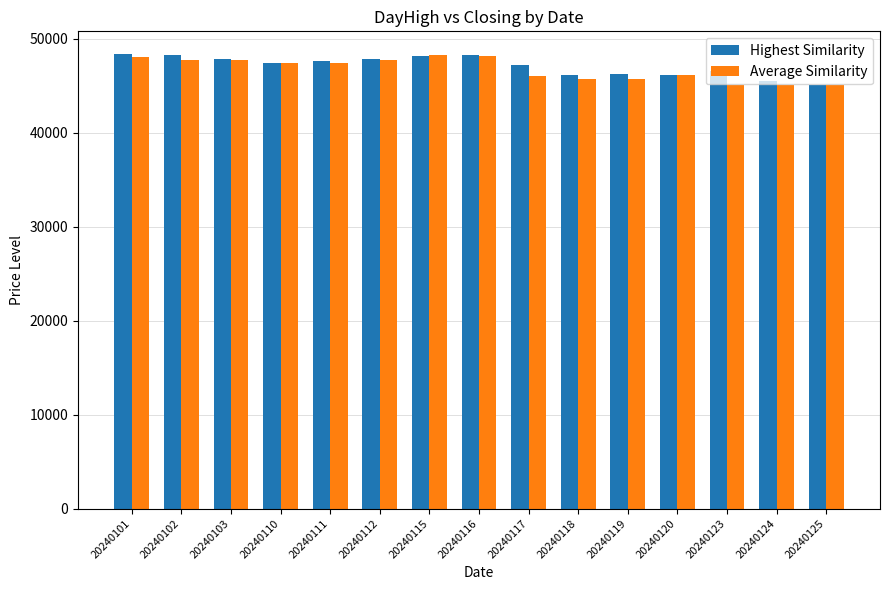

Is the value of Highest Similarity at 20240111 greater than the value of Average Similarity at 20240117?

Yes